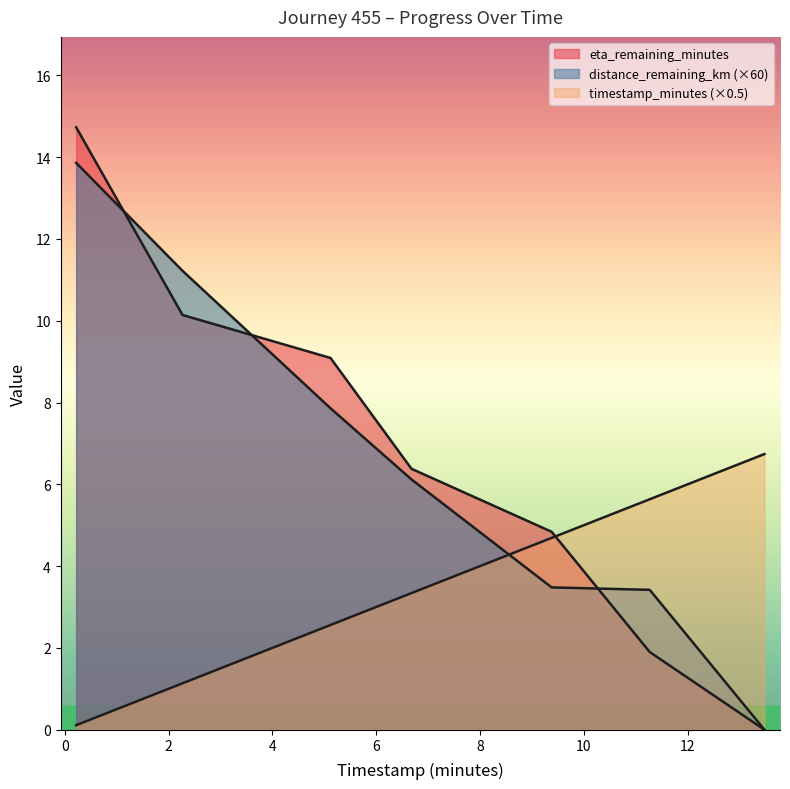

Between which two adjacent categories do eta_remaining_minutes and distance_remaining_km first intersect?

0.22 and 2.27